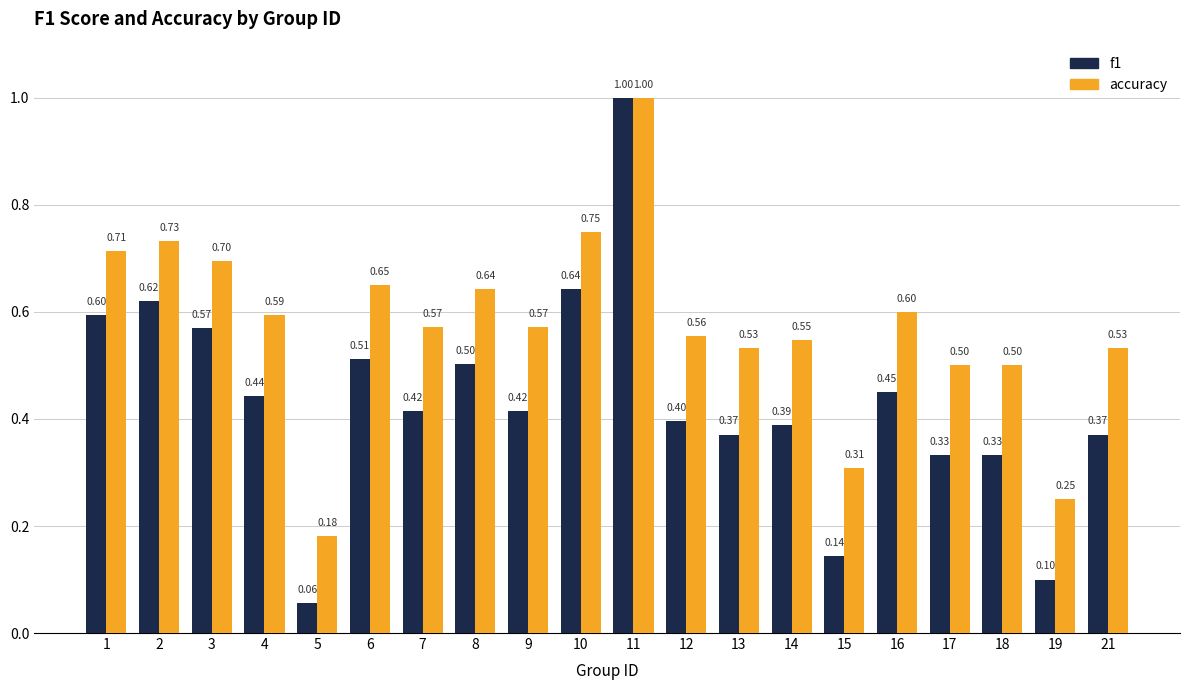

Count the accuracy values in the range 0 to 1.

20